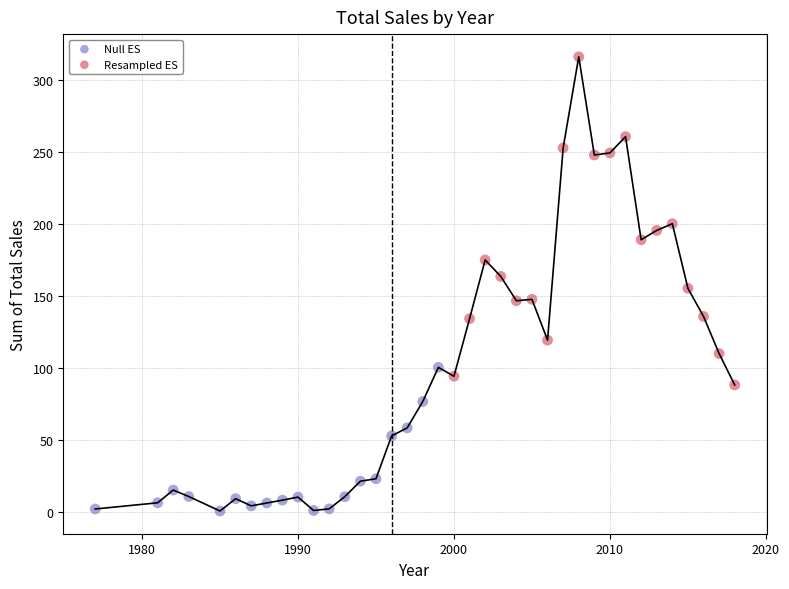

Which series has the widest spread of Y values?

Resampled ES